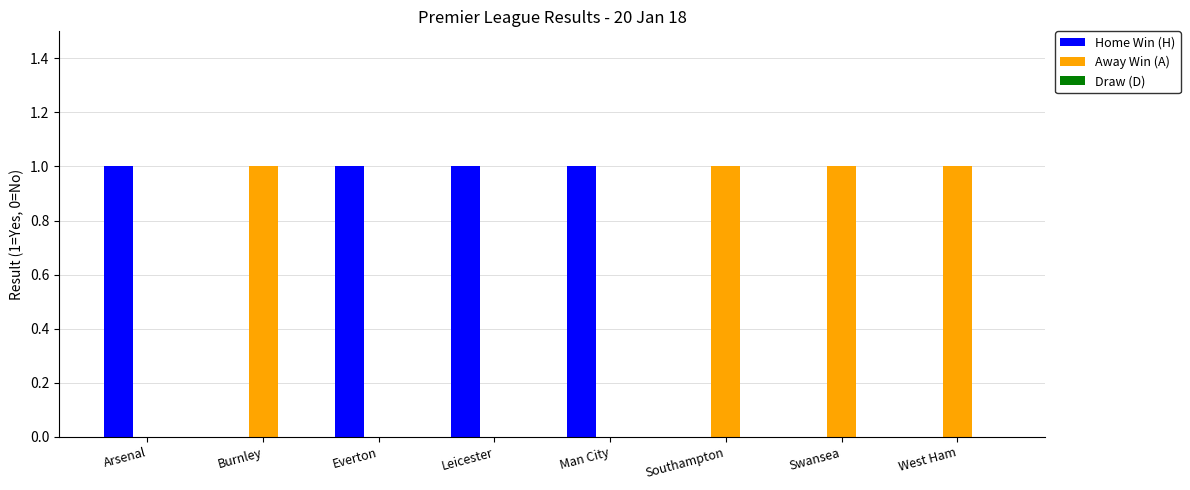

Is it true that Away Win (A) equals 0 at Man City?

True